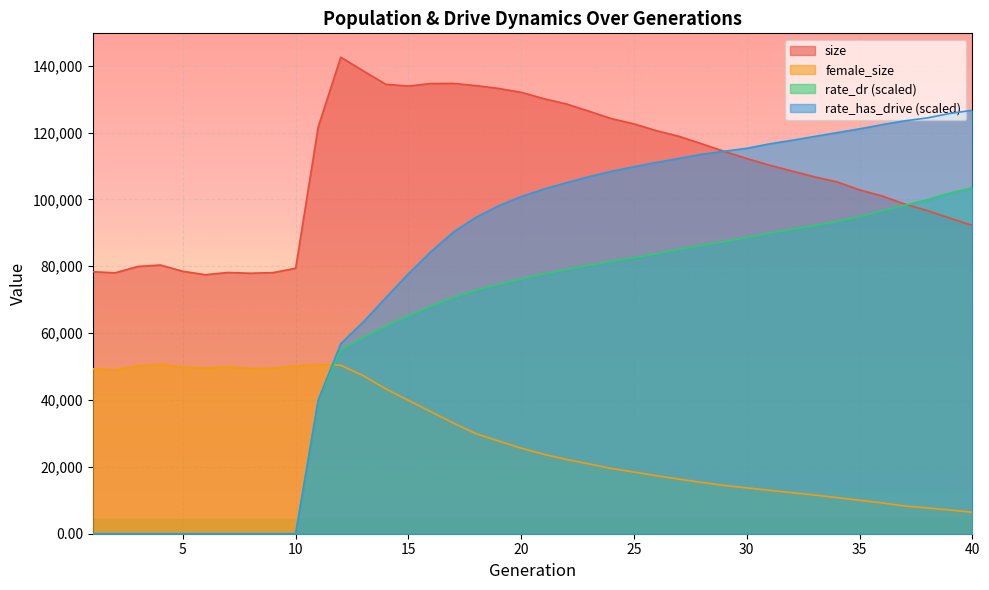

How many values in rate_dr are above zero?

30